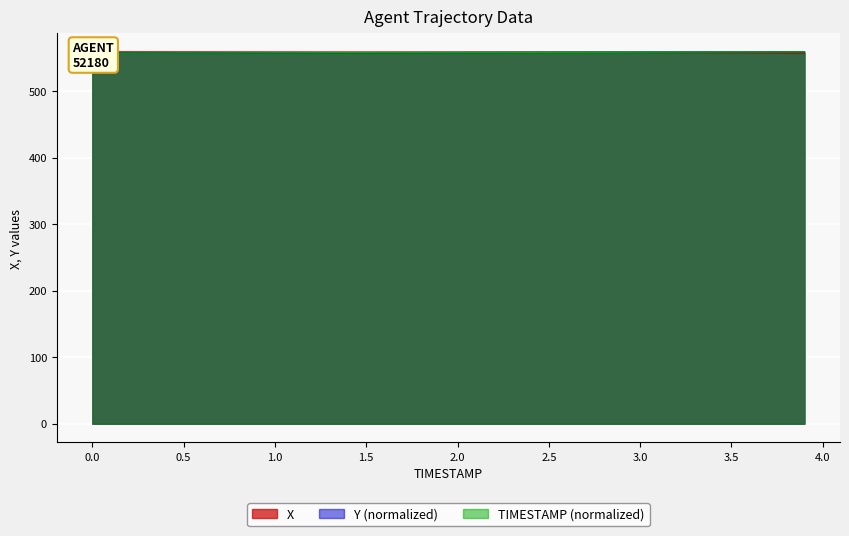

Reading left to right, transcribe all the data shown in this chart.

X: 558.8	558.8	558.8	558.7	558.7	558.7	558.7	558.6	558.6	558.6	558.6	558.6	558.5	558.5	558.5	558.5	558.5	558.5	558.5	558.4	558.4	558.4	558.4	558.4	558.4	558.4	558.3	558.3	558.2	558.2	558.1	558.0	558.0	557.9	557.8	557.6	557.5	557.3	557.2	557.0
Y: 557.0	557.0	557.1	557.1	557.2	557.2	557.2	557.3	557.3	557.4	557.4	557.5	557.5	557.6	557.6	557.6	557.7	557.7	557.8	557.8	557.9	557.9	558.0	558.0	558.1	558.1	558.2	558.3	558.3	558.4	558.4	558.5	558.5	558.5	558.6	558.6	558.7	558.7	558.8	558.8
TIMESTAMP: 557.0	557.0	557.1	557.1	557.2	557.2	557.3	557.3	557.4	557.4	557.5	557.5	557.5	557.6	557.6	557.7	557.7	557.8	557.8	557.9	557.9	558.0	558.0	558.1	558.1	558.2	558.2	558.3	558.3	558.3	558.4	558.4	558.5	558.5	558.6	558.6	558.7	558.7	558.8	558.8